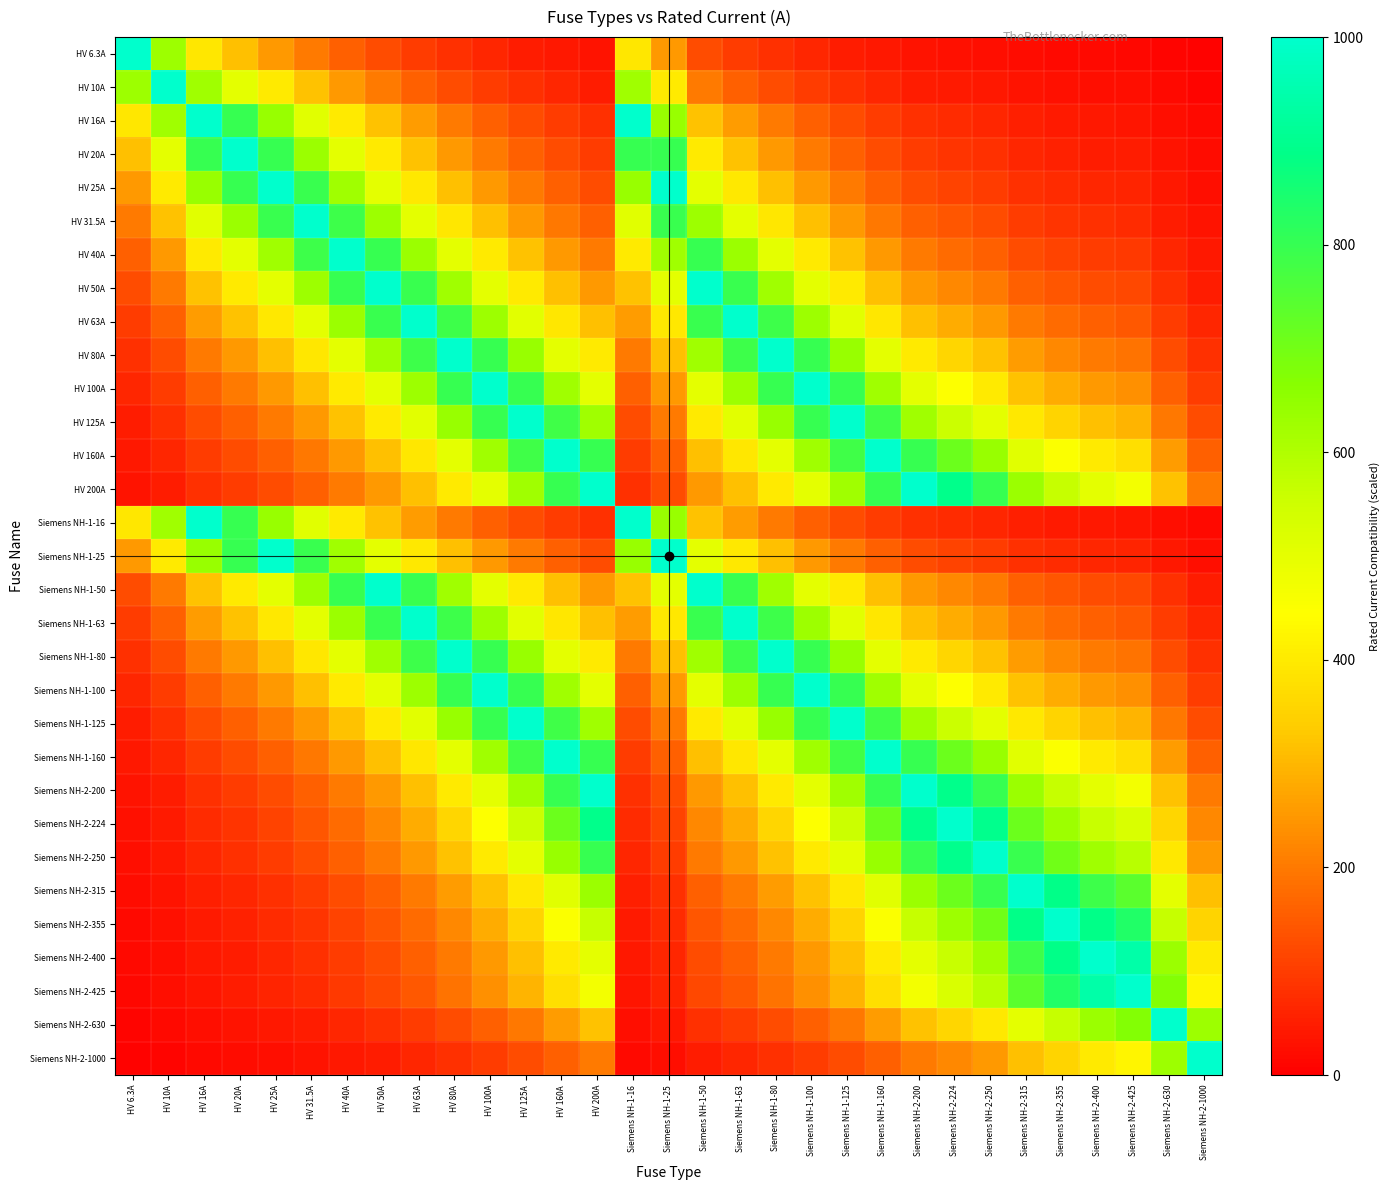

What is the minimum value shown in the chart?

6.3